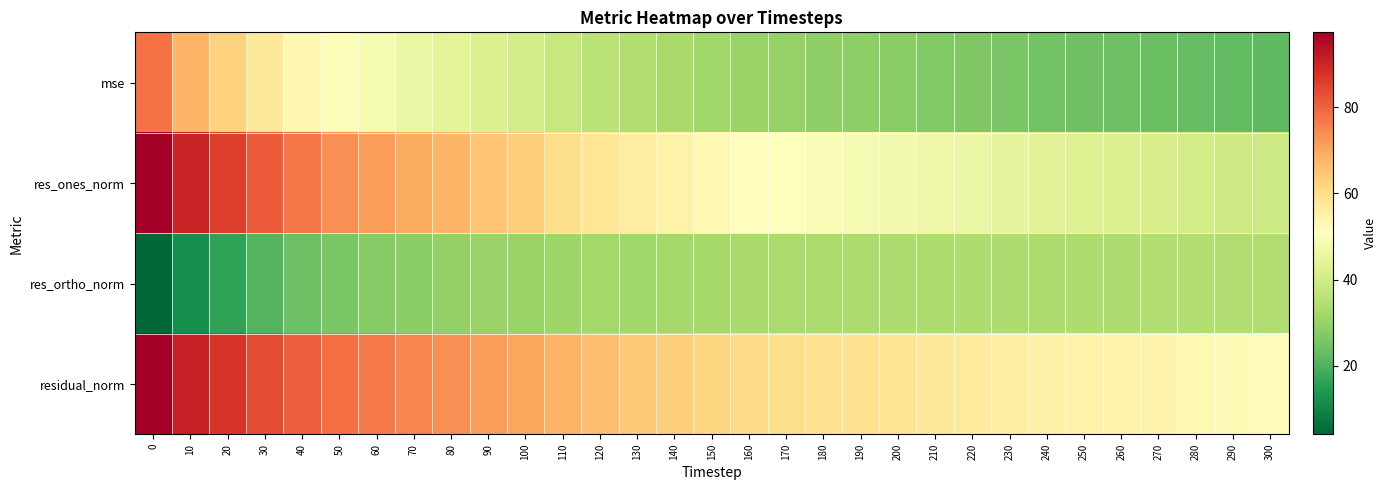

Reading left to right, extract all data points from this chart.

mse: 0=77.7	10=67.7	20=62.5	30=57.5	40=53.3	50=50.0	60=48.3	70=46.0	80=44.5	90=42.3	100=40.4	110=38.1	120=36.1	130=34.0	140=32.9	150=31.6	160=30.4	170=29.7	180=29.0	190=28.7	200=28.2	210=27.1	220=26.4	230=25.8	240=24.9	250=24.5	260=24.0	270=23.6	280=22.9	290=22.6	300=22.2
res_ones_norm: 0=97.3	10=90.1	20=85.8	30=81.2	40=77.0	50=73.7	60=71.7	70=69.3	80=67.6	90=65.2	100=63.2	110=60.4	120=58.3	130=56.1	140=54.6	150=52.9	160=51.3	170=50.4	180=49.4	190=48.8	200=47.9	210=46.6	220=45.7	230=44.7	240=43.7	250=43.0	260=42.2	270=41.4	280=40.4	290=39.8	300=39.2
res_ortho_norm: 0=4.2	10=11.8	20=16.2	30=20.6	40=23.9	50=26.0	60=27.5	70=28.4	80=29.3	90=30.2	100=30.7	110=31.5	120=31.8	130=31.7	140=32.2	150=32.4	160=32.8	170=33.1	180=33.1	190=33.4	200=33.8	210=33.5	220=33.7	230=33.8	240=33.5	250=33.8	260=34.0	270=34.2	280=34.1	290=34.2	300=34.3
residual_norm: 0=97.4	10=90.9	20=87.3	30=83.7	40=80.6	50=78.1	60=76.8	70=74.9	80=73.7	90=71.9	100=70.2	110=68.1	120=66.4	130=64.4	140=63.4	150=62.1	160=60.9	170=60.2	180=59.5	190=59.1	200=58.6	210=57.5	220=56.8	230=56.1	240=55.1	250=54.7	260=54.2	270=53.7	280=52.9	290=52.5	300=52.1